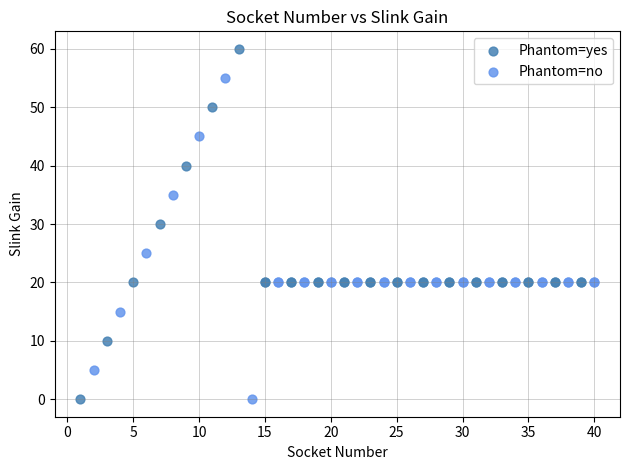

Which series contains the highest Y value?

Phantom=yes